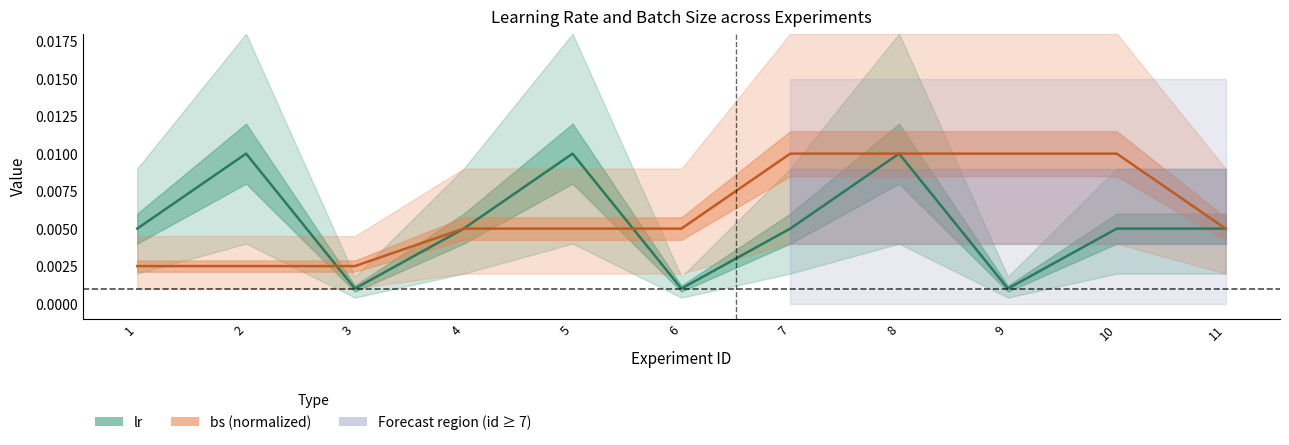

What are all the series names shown in the legend?

lr, bs (normalized)